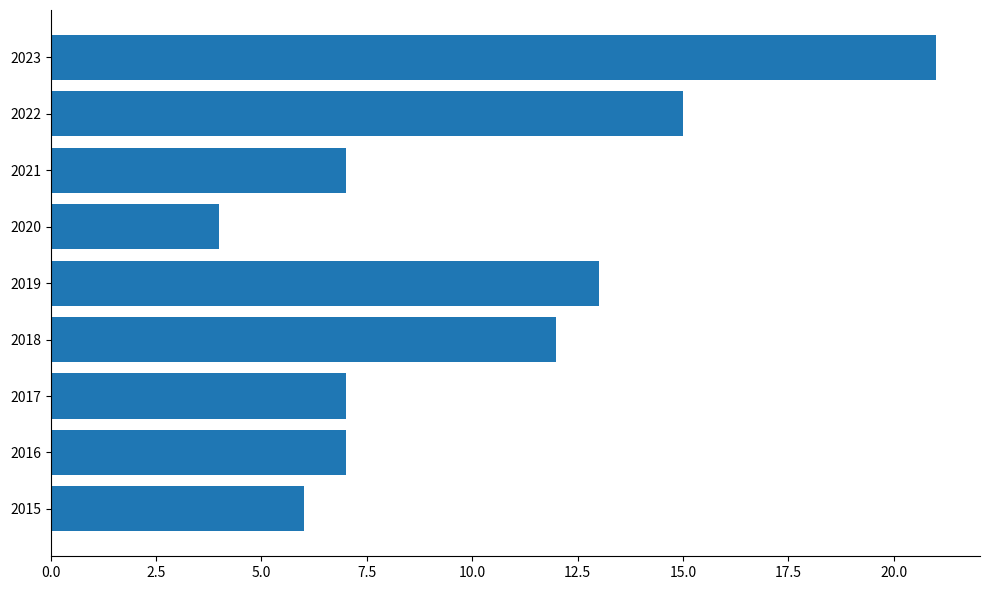

What is the sum of all values?

92